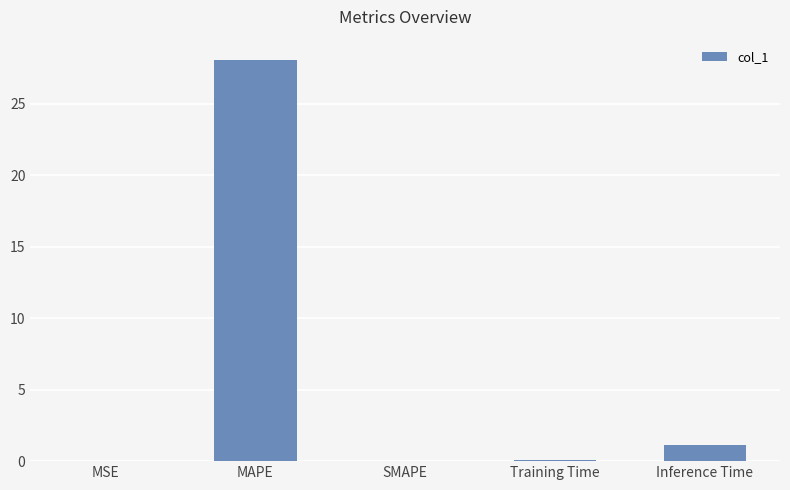

What is the maximum value shown in the chart?

28.1